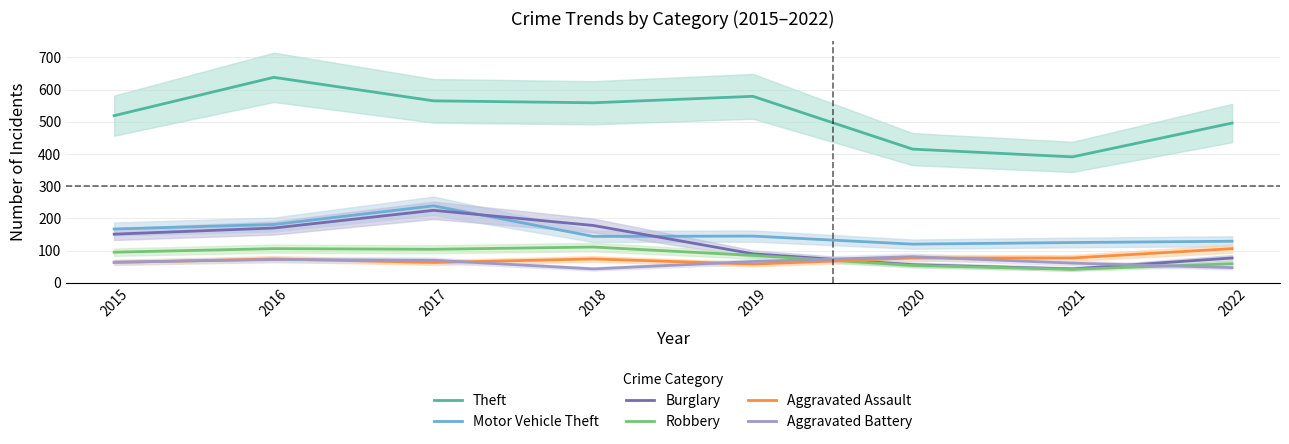

True or false: Aggravated Battery and Theft cross at least once.

False